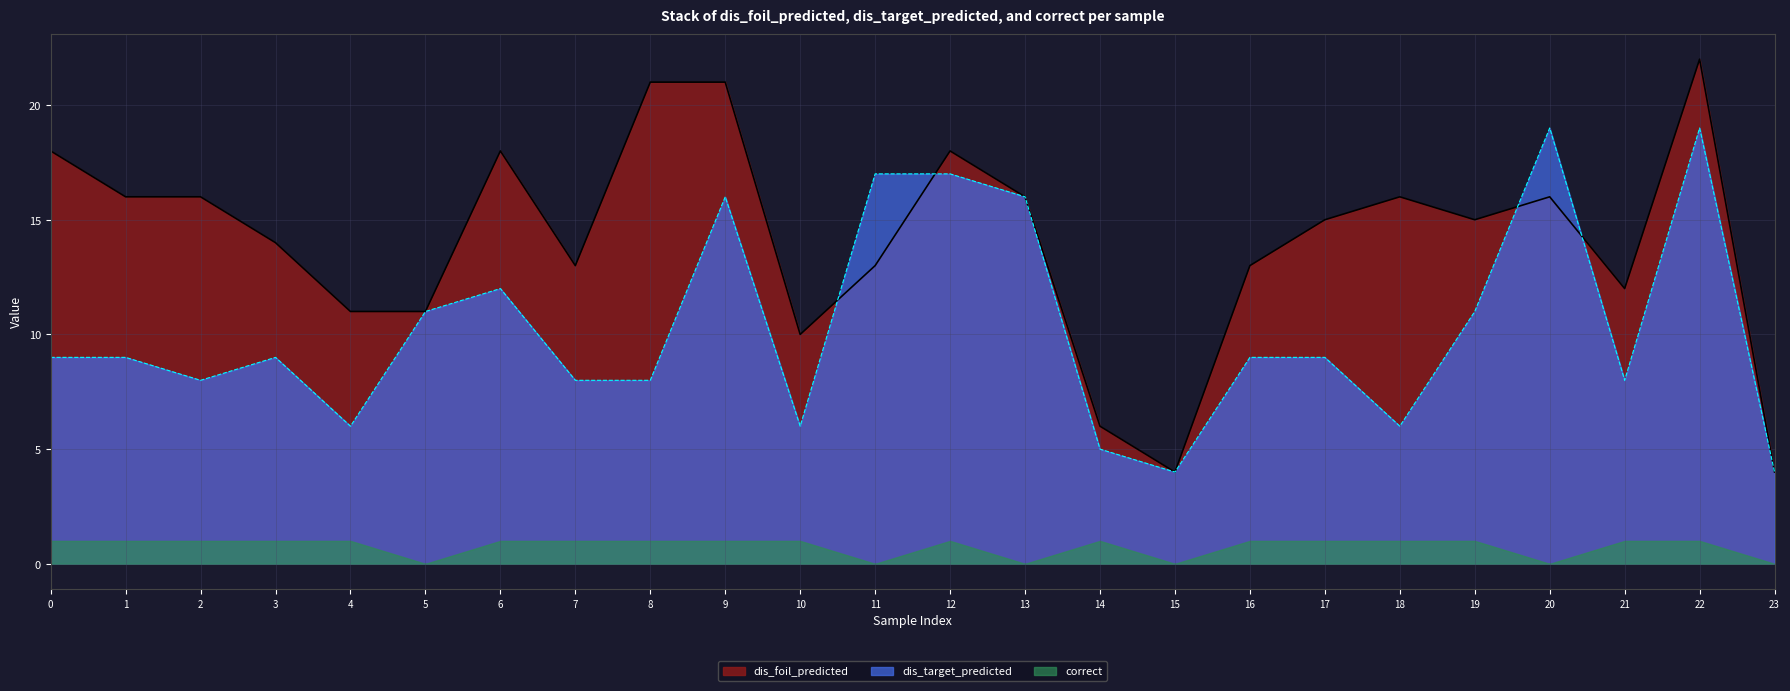

List the labels in order of dis_target_predicted value, smallest first.

15, 23, 14, 4, 10, 18, 2, 7, 8, 21, 0, 1, 3, 16, 17, 5, 19, 6, 9, 13, 11, 12, 20, 22